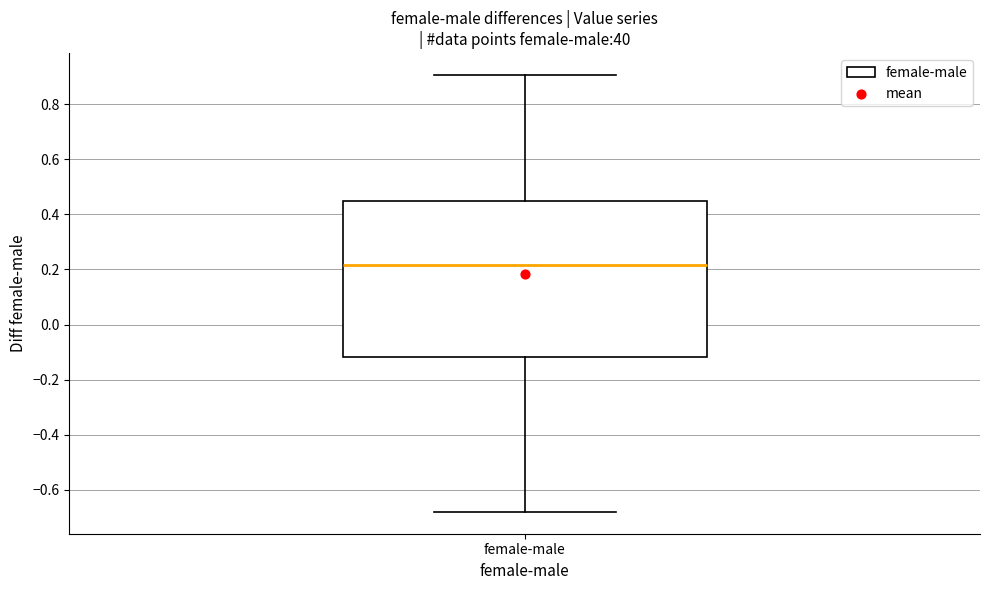

Read this box plot against the y-axis: the position of the median line, the range covered by the box, and the ends of both whiskers. The values are not printed on the chart, so give them approximately, as read against the axis.

median 0.22, box -0.12 to 0.44, whiskers -0.68 to 0.90